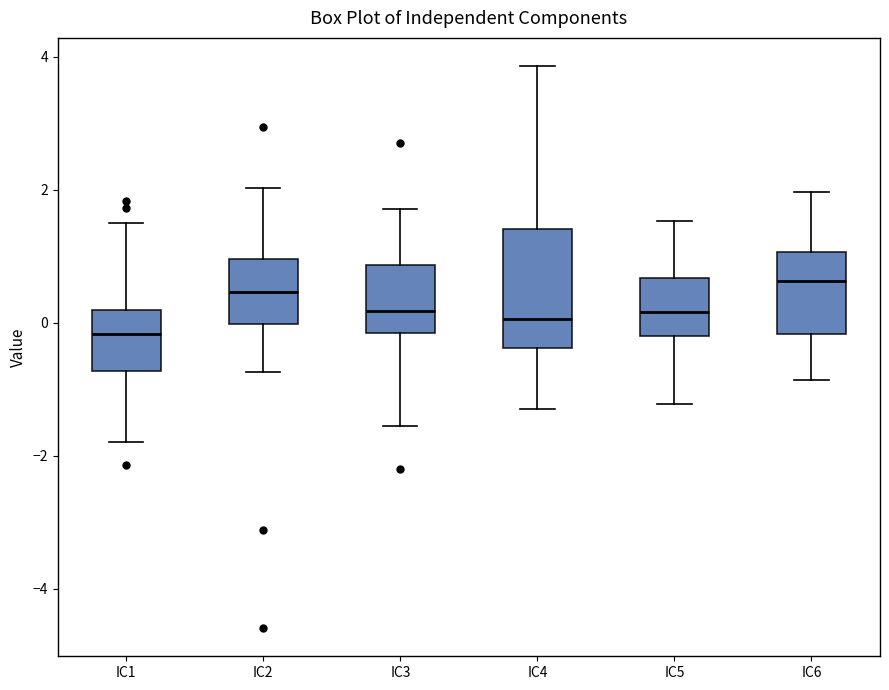

Reading left to right, read every box against the y-axis: the position of its median line, the range the box covers, and the ends of its whiskers. The values are not printed on the chart, so give them approximately, as read against the axis.

IC1: median -0.2, box -0.8 to 0.2, whiskers -1.8 to 1.6
IC2: median 0.4, box 0.0 to 1.0, whiskers -0.8 to 2.0
IC3: median 0.2, box -0.2 to 0.8, whiskers -1.6 to 1.8
IC4: median 0.0, box -0.4 to 1.4, whiskers -1.4 to 3.8
IC5: median 0.2, box -0.2 to 0.6, whiskers -1.2 to 1.6
IC6: median 0.6, box -0.2 to 1.0, whiskers -0.8 to 2.0